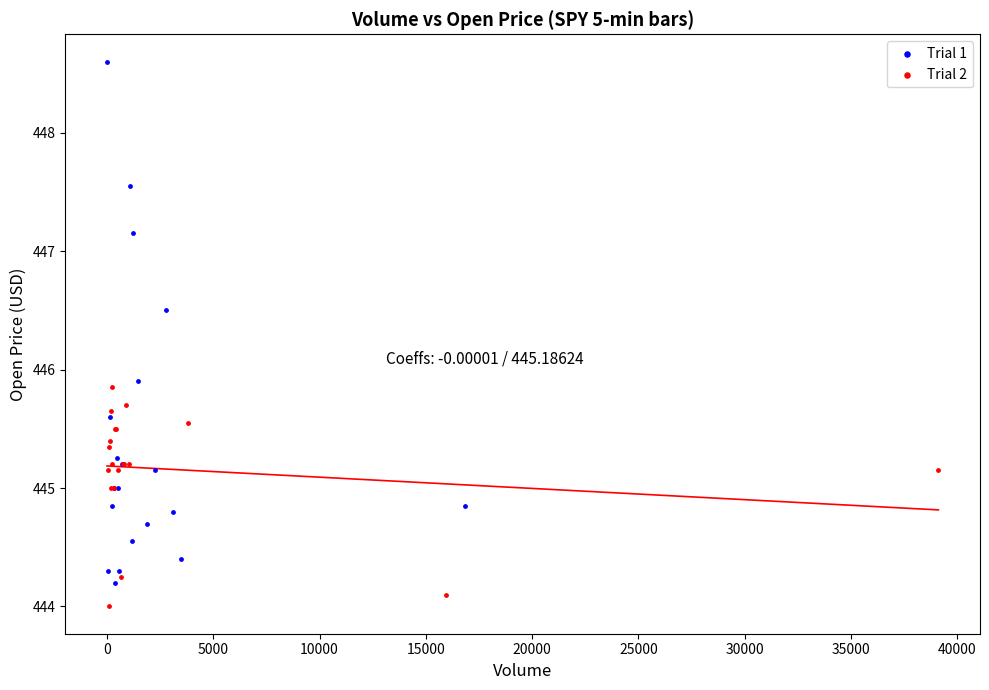

Which series reaches the maximum Y coordinate?

Trial 1